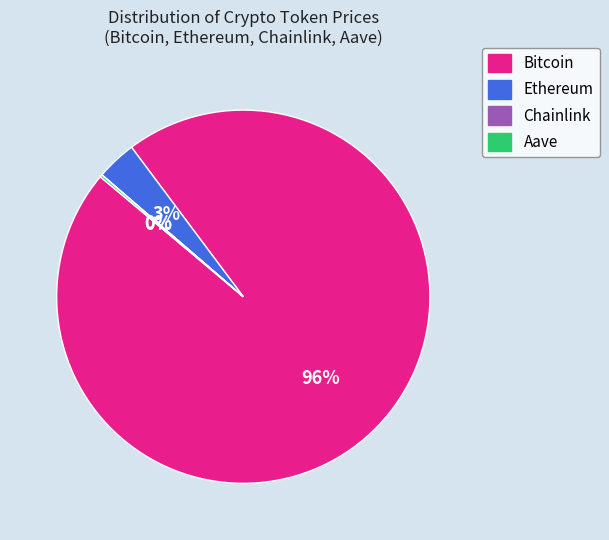

True or false: Ethereum accounts for 10% of the total.

False